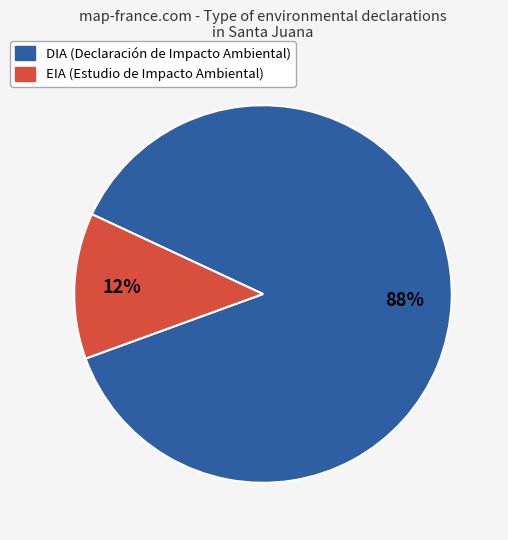

Rank the categories by value from highest to lowest.

DIA, EIA